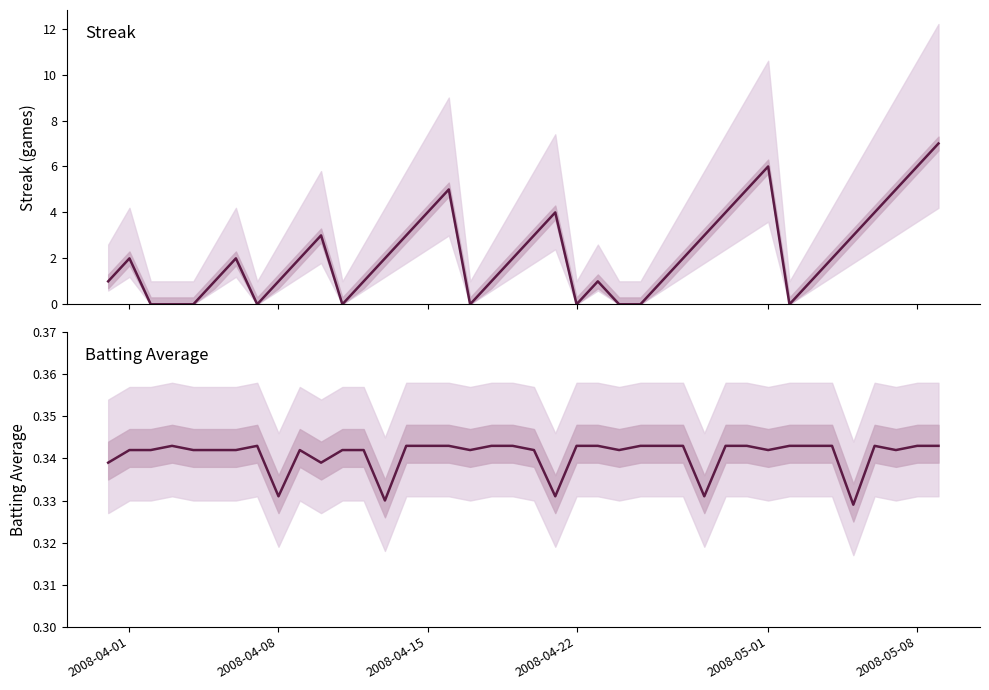

In Streak, how many points are lower than both neighbors (excluding endpoints)?

5